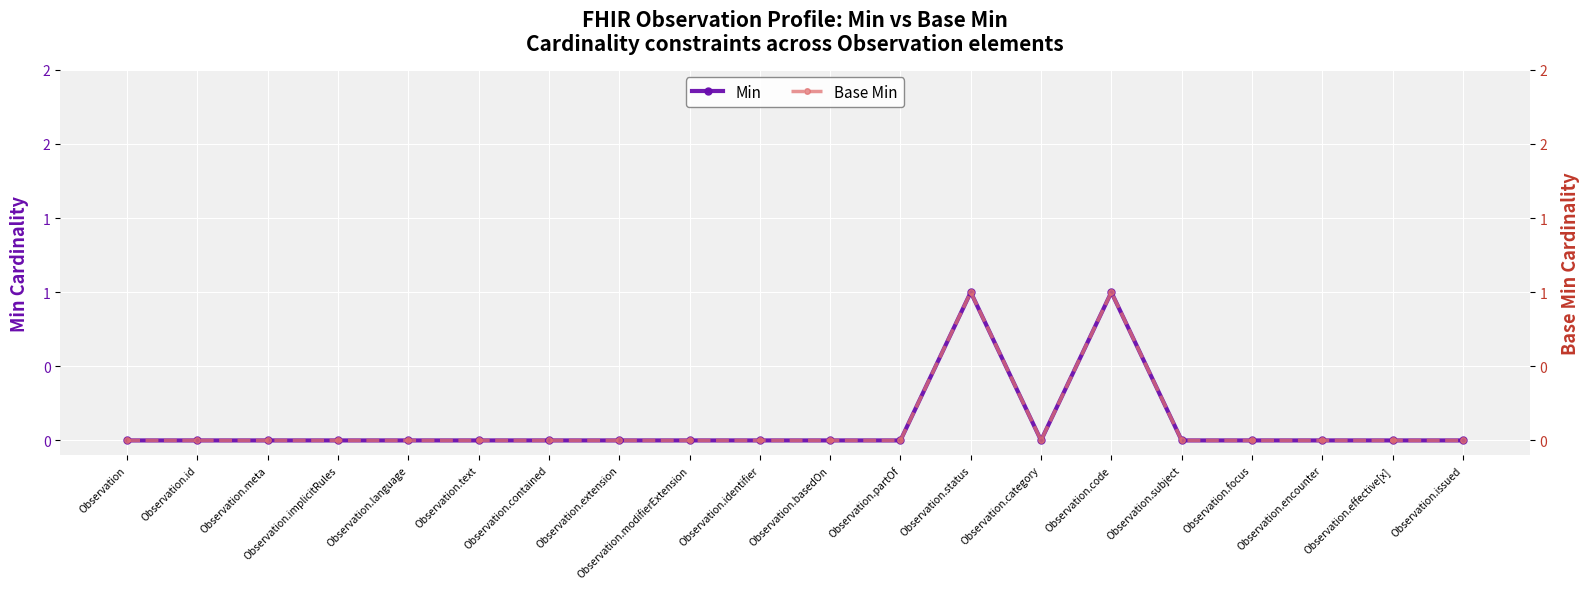

How many values in the Min series exceed 0?

2